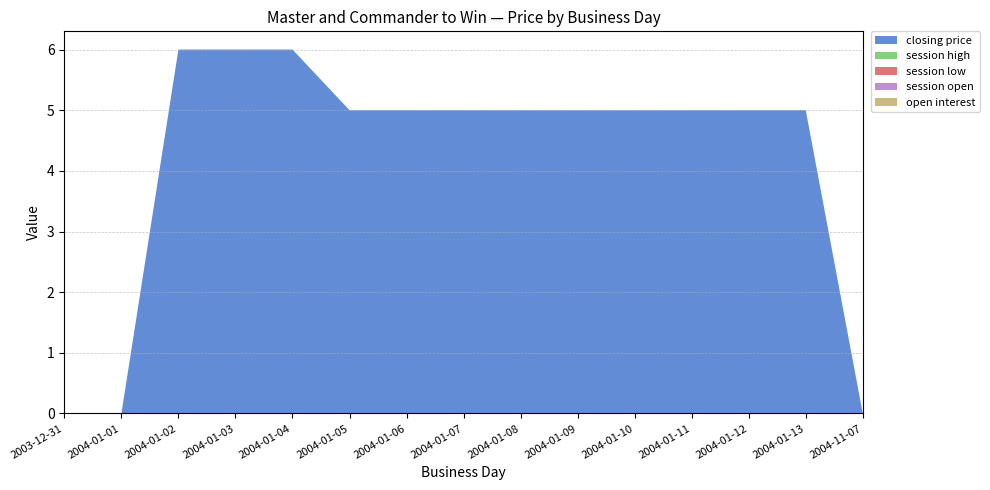

Reading right to left, extract all data points from this chart.

closing price: 2004-11-07=0	2004-01-13=5	2004-01-12=5	2004-01-11=5	2004-01-10=5	2004-01-09=5	2004-01-08=5	2004-01-07=5	2004-01-06=5	2004-01-05=5	2004-01-04=6	2004-01-03=6	2004-01-02=6	2004-01-01=0	2003-12-31=0
session high: 2004-11-07=0	2004-01-13=0	2004-01-12=0	2004-01-11=0	2004-01-10=0	2004-01-09=0	2004-01-08=0	2004-01-07=0	2004-01-06=0	2004-01-05=0	2004-01-04=0	2004-01-03=0	2004-01-02=0	2004-01-01=0	2003-12-31=0
session low: 2004-11-07=0	2004-01-13=0	2004-01-12=0	2004-01-11=0	2004-01-10=0	2004-01-09=0	2004-01-08=0	2004-01-07=0	2004-01-06=0	2004-01-05=0	2004-01-04=0	2004-01-03=0	2004-01-02=0	2004-01-01=0	2003-12-31=0
session open: 2004-11-07=0	2004-01-13=0	2004-01-12=0	2004-01-11=0	2004-01-10=0	2004-01-09=0	2004-01-08=0	2004-01-07=0	2004-01-06=0	2004-01-05=0	2004-01-04=0	2004-01-03=0	2004-01-02=0	2004-01-01=0	2003-12-31=0
open interest: 2004-11-07=0	2004-01-13=0	2004-01-12=0	2004-01-11=0	2004-01-10=0	2004-01-09=0	2004-01-08=0	2004-01-07=0	2004-01-06=0	2004-01-05=0	2004-01-04=0	2004-01-03=0	2004-01-02=0	2004-01-01=0	2003-12-31=0